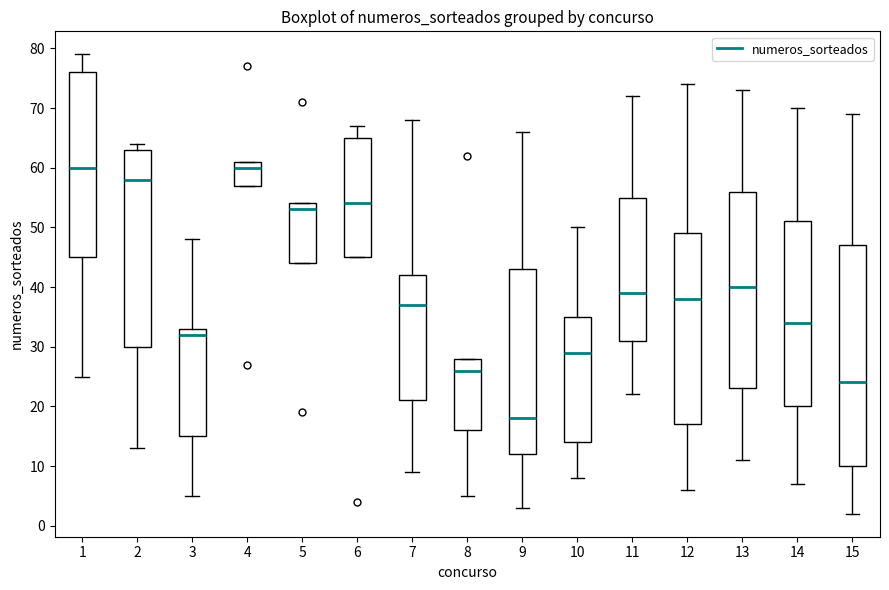

Where is the lower edge of the box at x = 5 on the y-axis? The values are not printed on the chart, so give them approximately, as read against the axis.

44